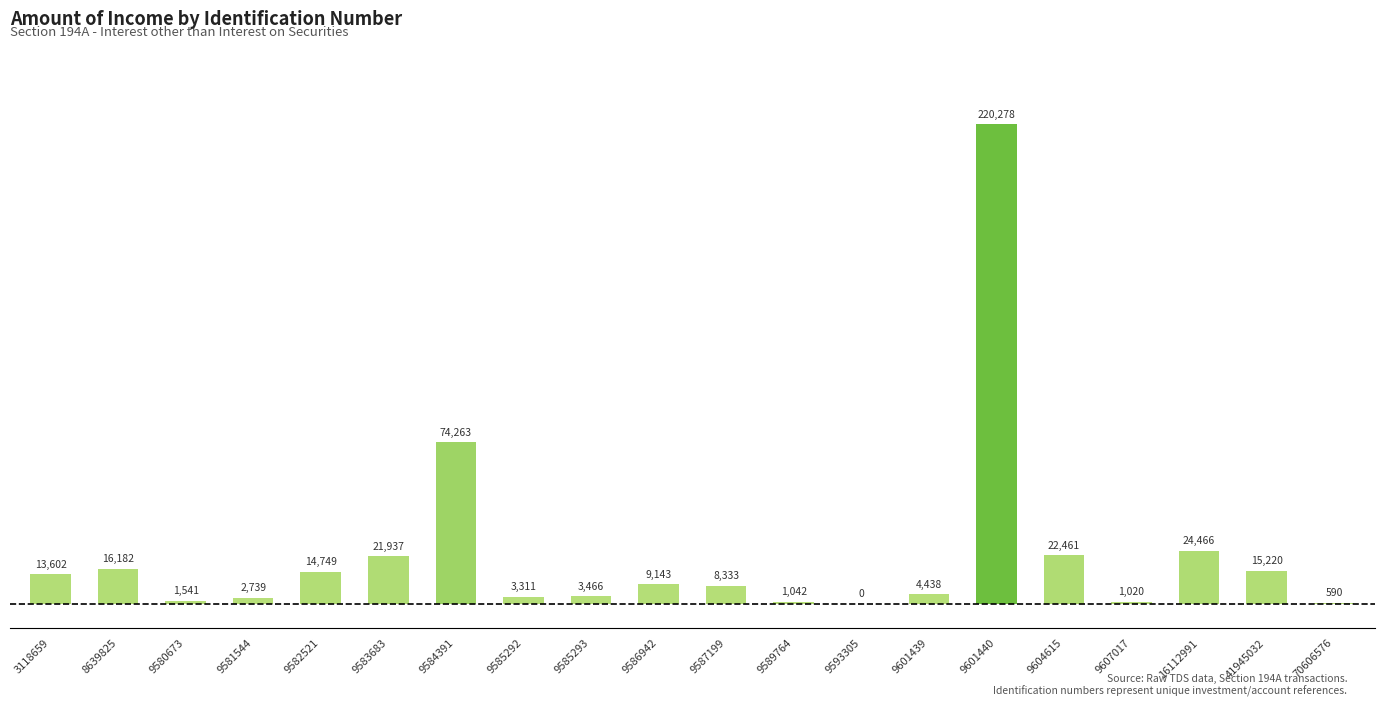

Reading right to left, transcribe all the data shown in this chart.

590	15220	24466	1020	22461	220278	4438	0	1042	8333	9143	3466	3311	74263	21937	14749	2739	1541	16182	13602